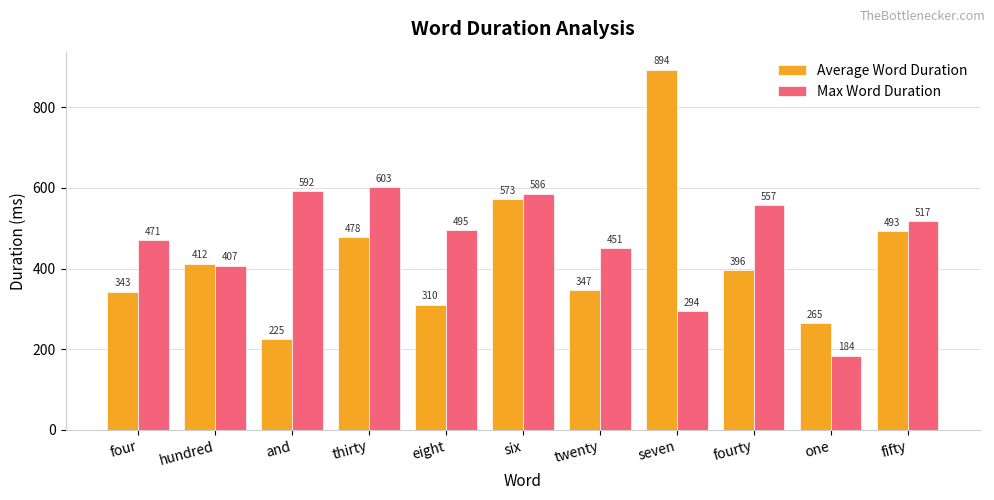

Rank the series by their average value, from highest to lowest.

Max Word Duration, Average Word Duration